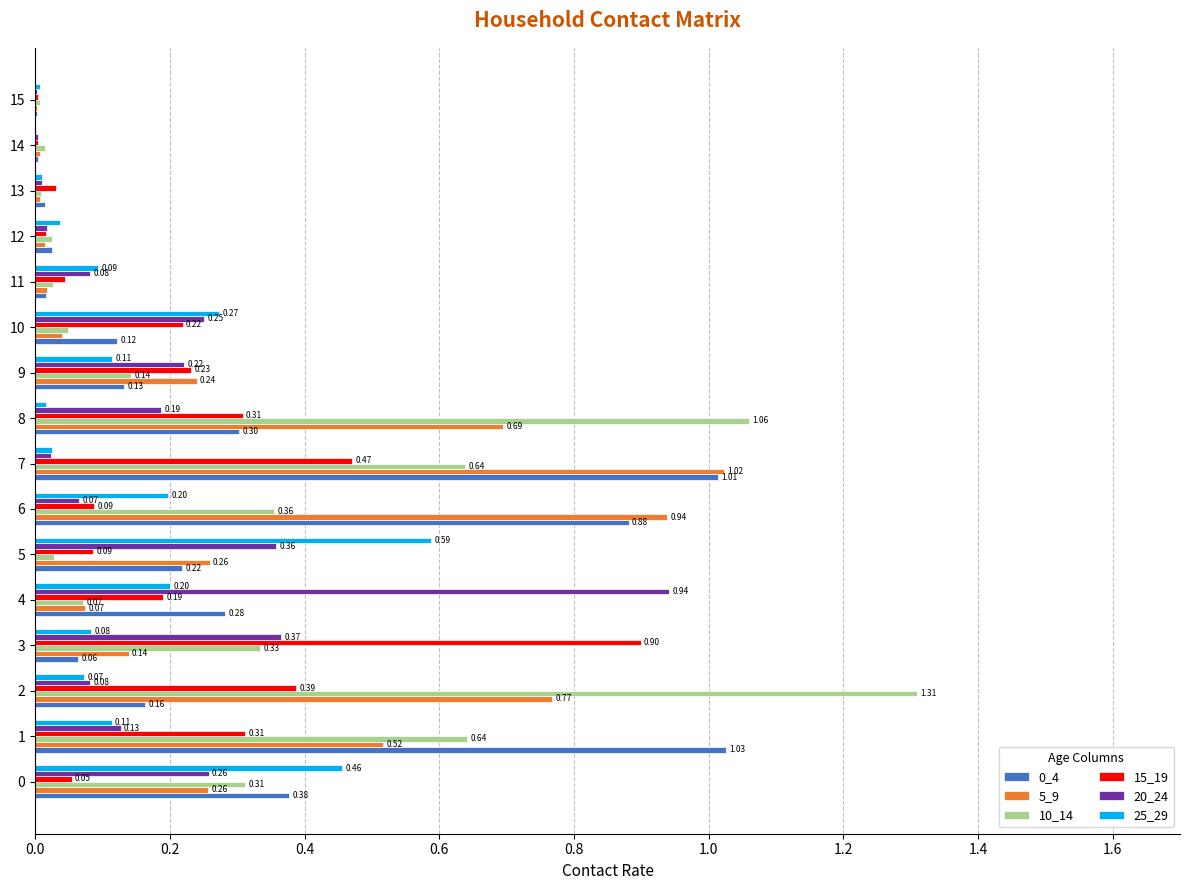

Is the value of 25_29 at 8 greater than the value of 15_19 at 13?

No